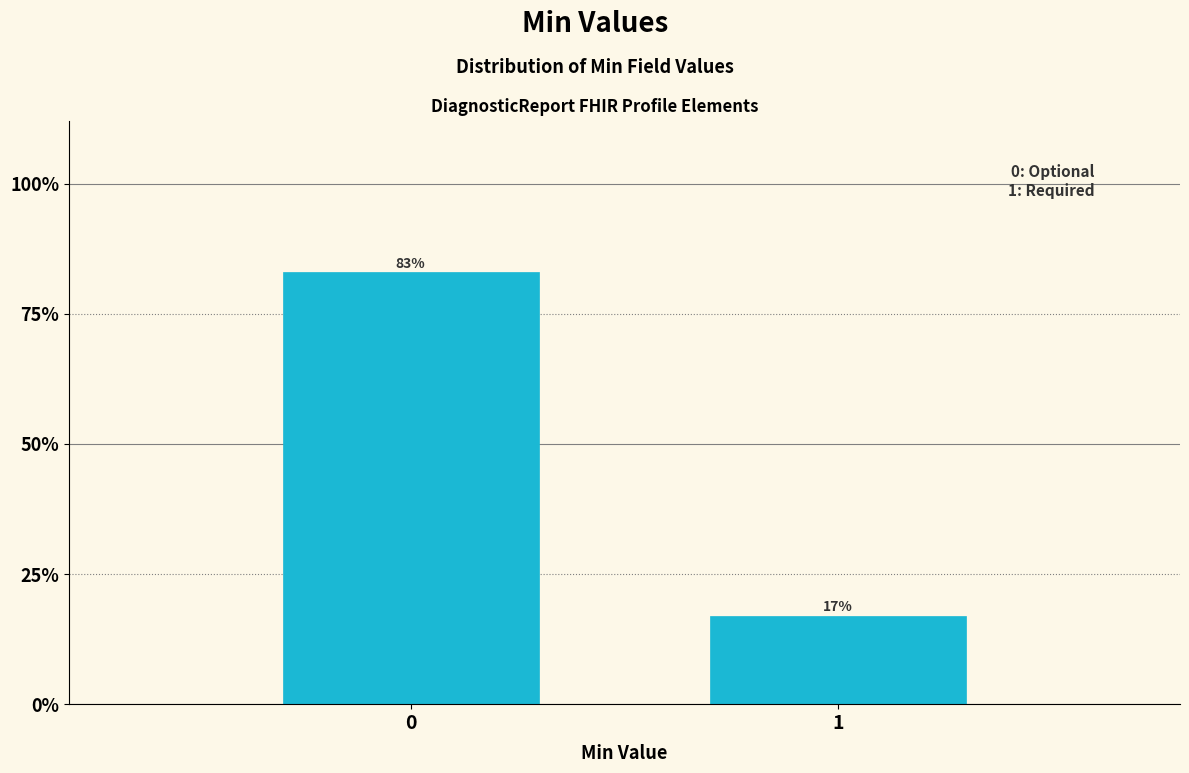

Reading right to left, transcribe all the data shown in this chart.

17.0	83.0